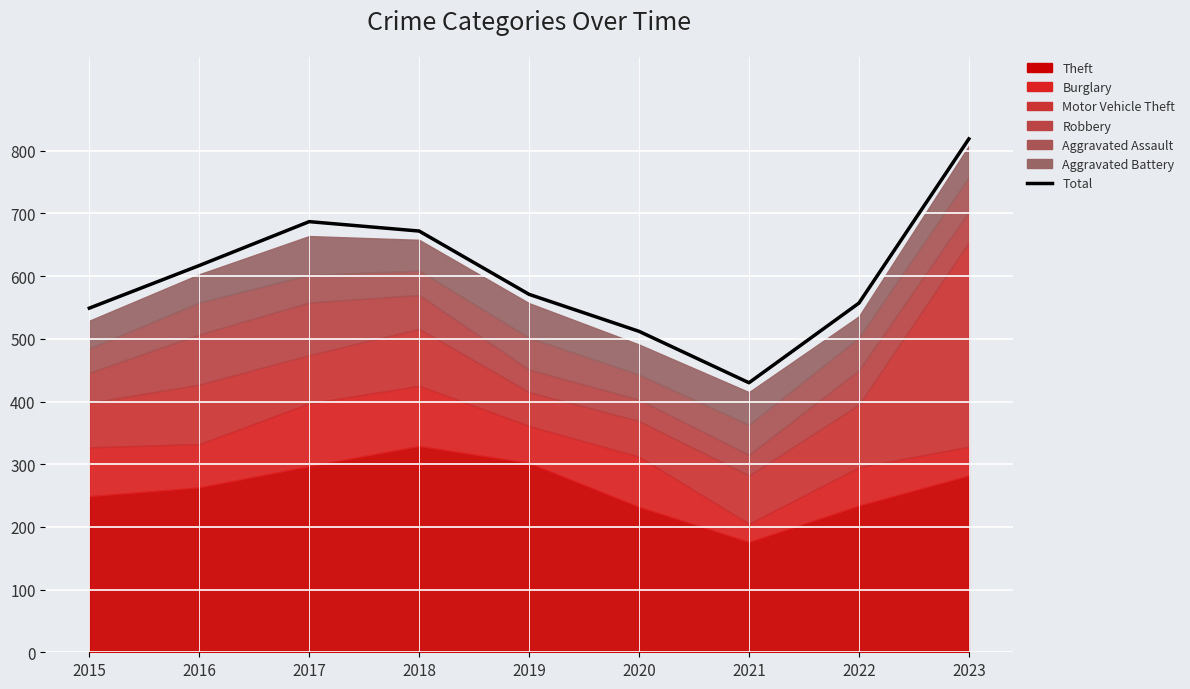

How many lines are shown in the chart?

1